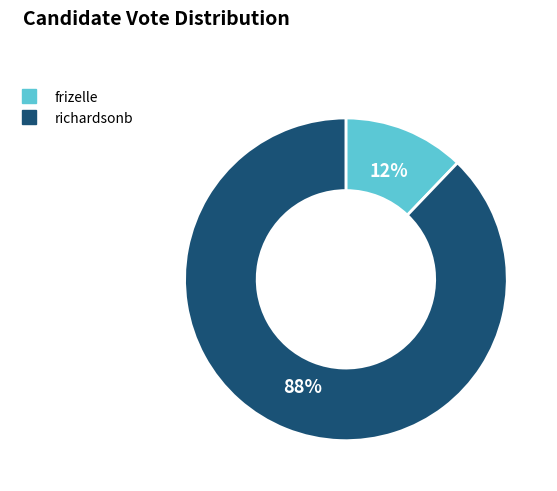

How many slices are in this pie chart?

2